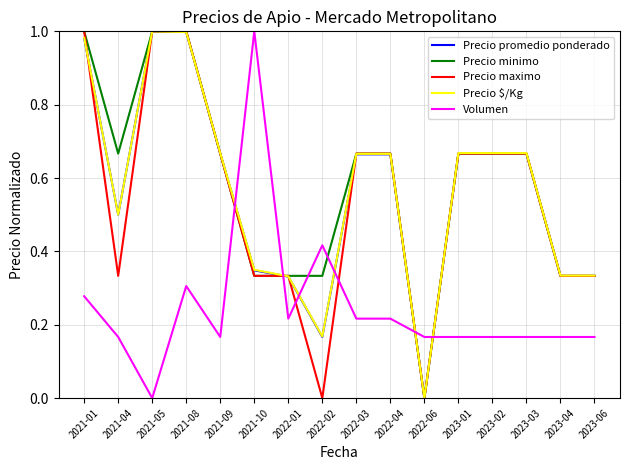

At how many categories does at least one series exceed 0?

16